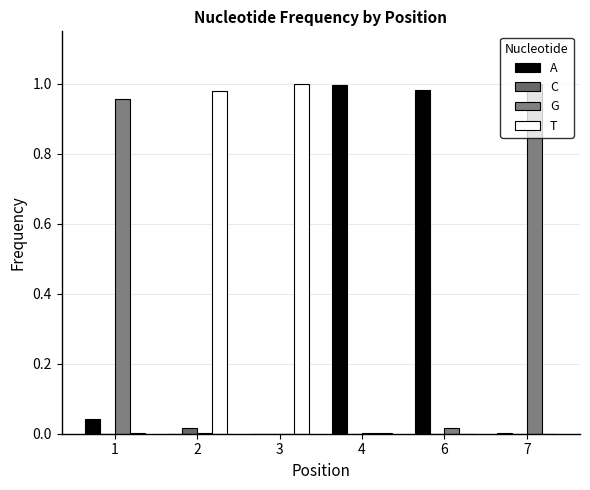

Which series changed the most between 2 and 6?

A